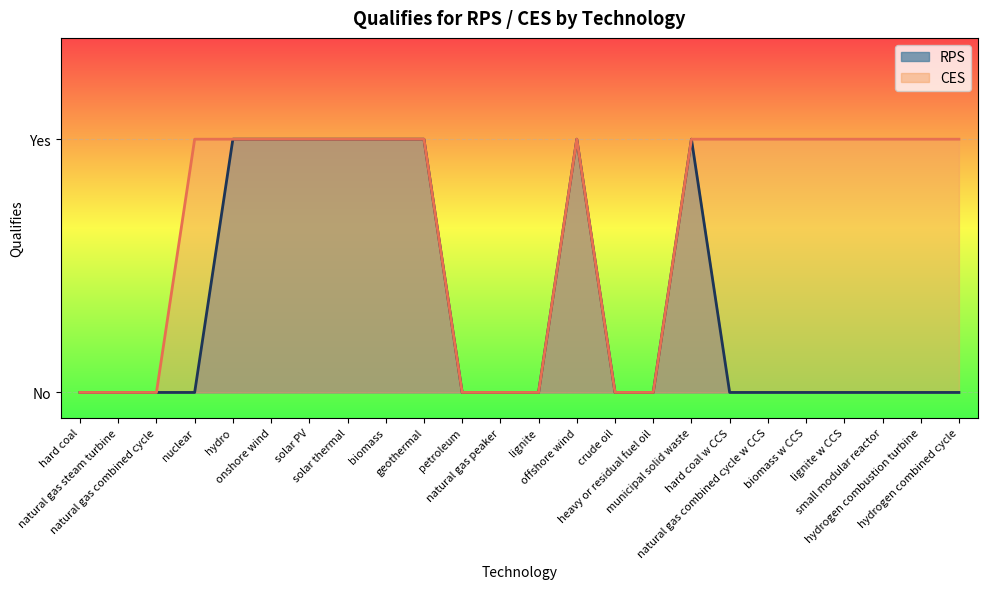

How many categories are shown in the chart?

24